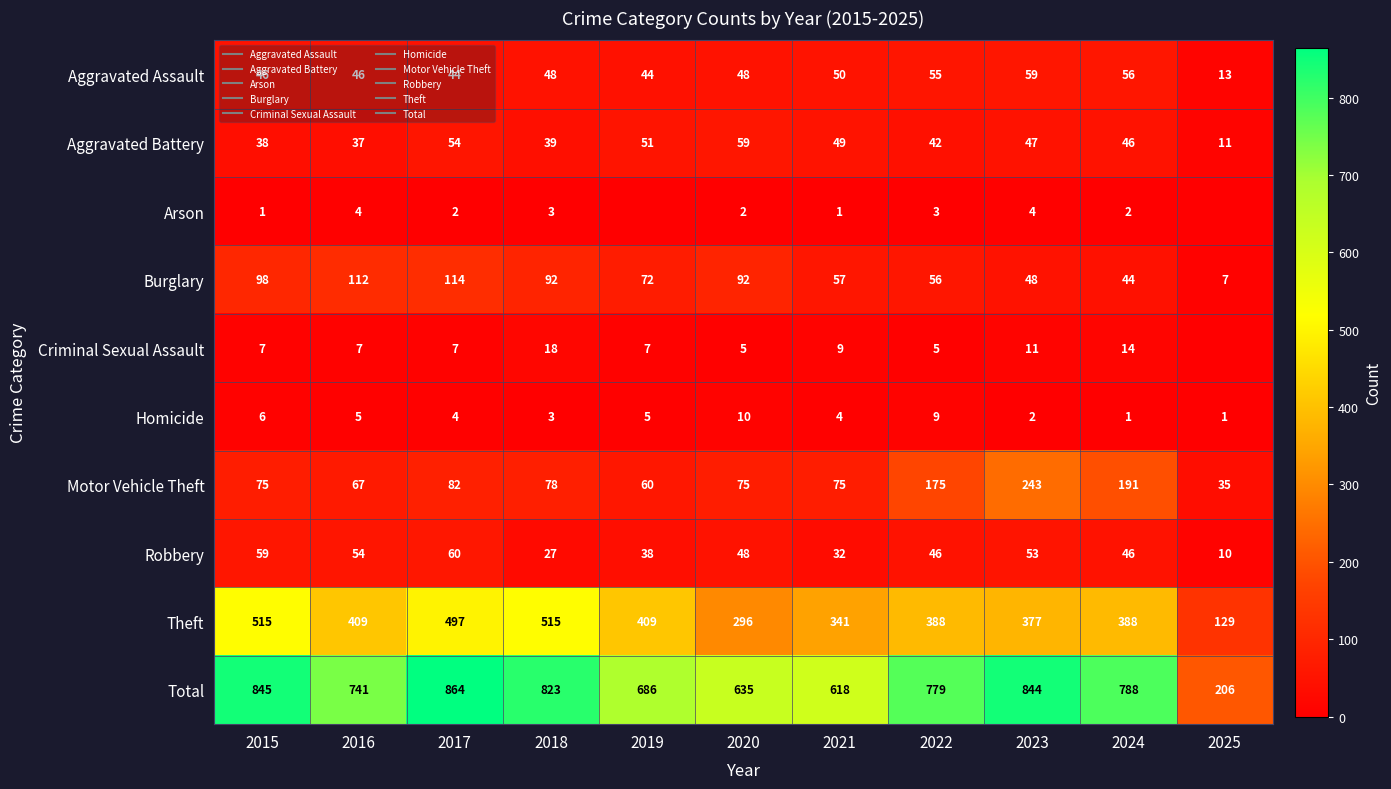

At how many categories does at least one series exceed 613?

10